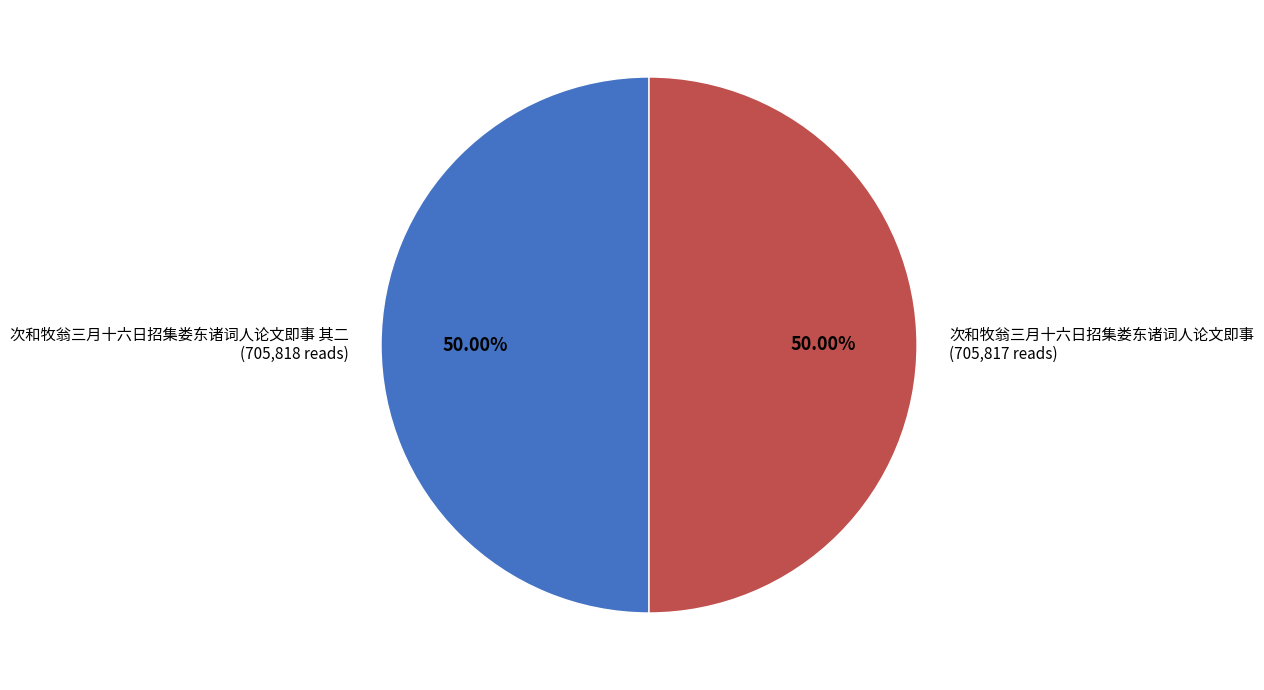

Approximately how many times larger is the value at 次和牧翁三月十六日招集娄东诸词人论文即事 (705,817 reads) compared to 次和牧翁三月十六日招集娄东诸词人论文即事 其二 (705,818 reads)?

1.0